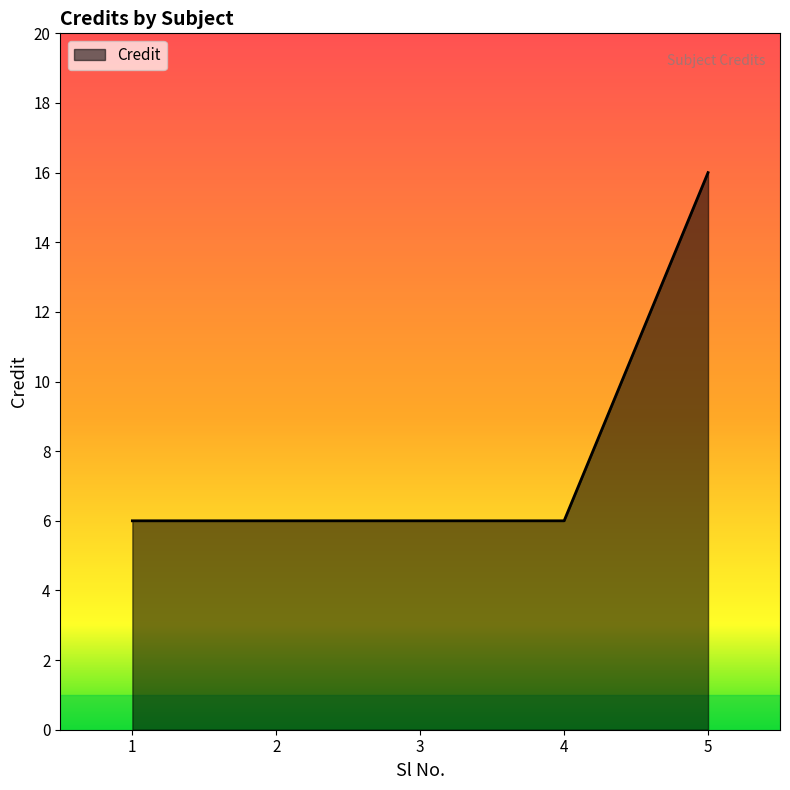

True or false: the data has more than 2 interior local peaks.

False